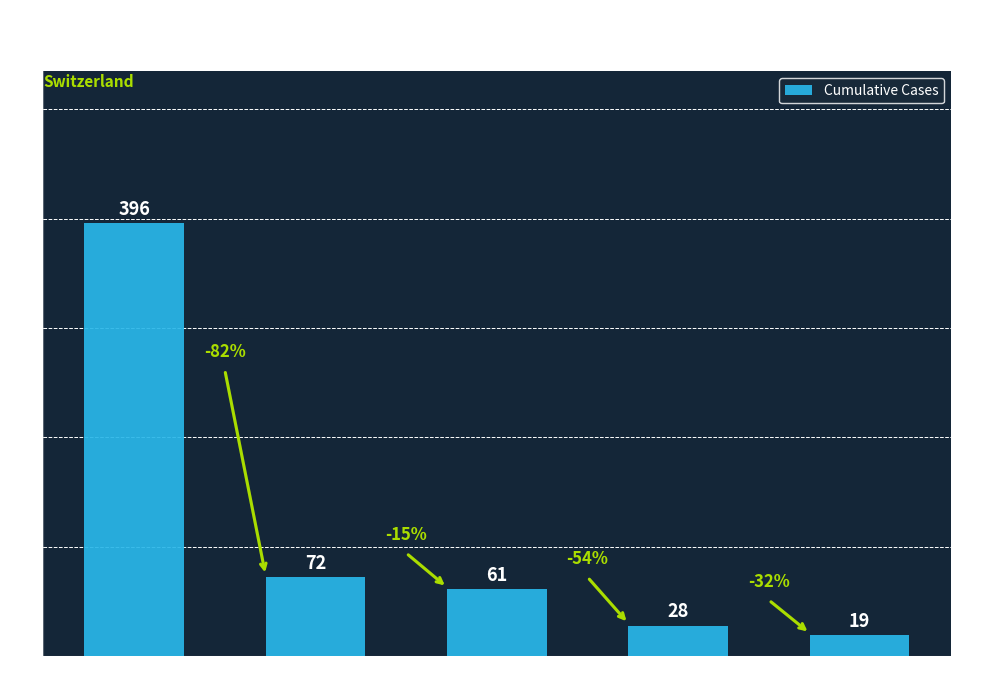

What is the change in value from CH to GE?

-335